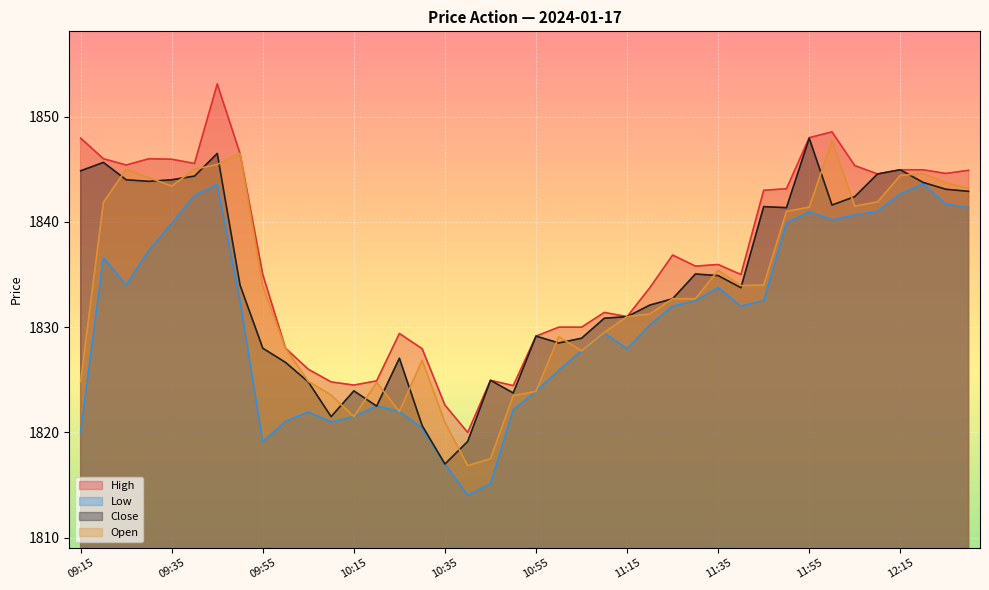

Where is the first local maximum for Open?

09:25